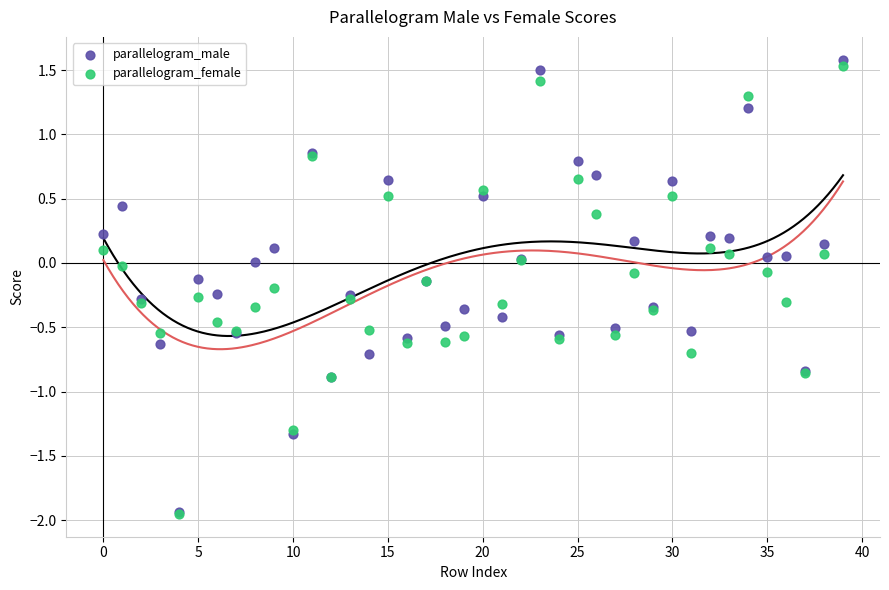

What are all the series names shown in the legend?

parallelogram_male, parallelogram_female